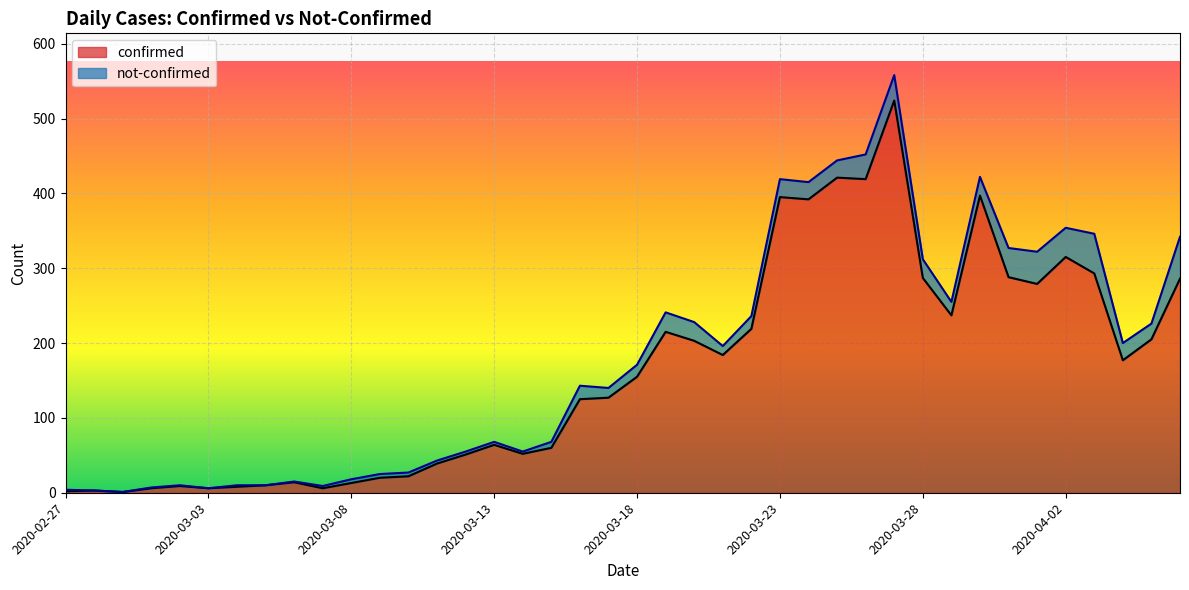

At which category does the chart reach its peak across all series?

2020-03-27